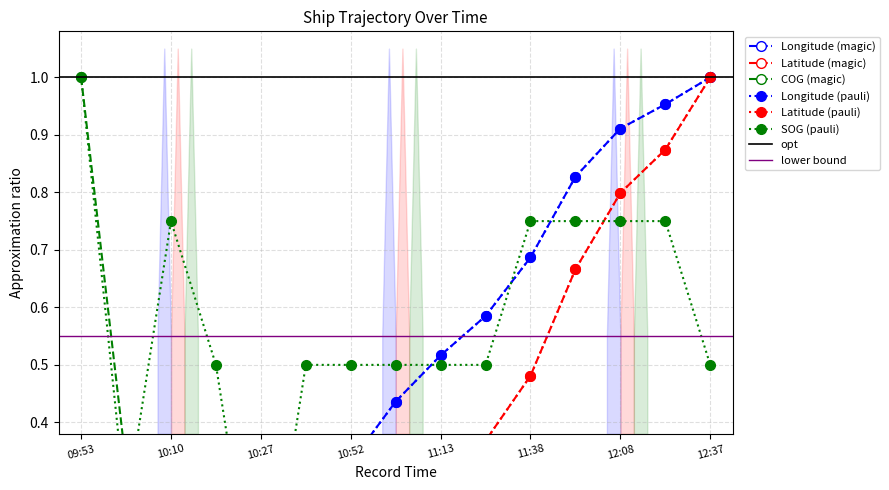

Reading left to right, extract all data points from this chart.

SOG: 1.0	0.2	0.8	0.5	0.0	0.5	0.5	0.5	0.5	0.5	0.8	0.8	0.8	0.8	0.5
COG: 1.0	0.3	0.4	0.3	0.0	0.2	0.2	0.2	0.2	0.1	0.1	0.1	0.1	0.1	0.0
Longitude: 0.0	0.0	0.1	0.2	0.2	0.3	0.3	0.4	0.5	0.6	0.7	0.8	0.9	1.0	1.0
Latitude: 0.0	0.0	0.0	0.0	0.1	0.1	0.1	0.2	0.3	0.4	0.5	0.7	0.8	0.9	1.0